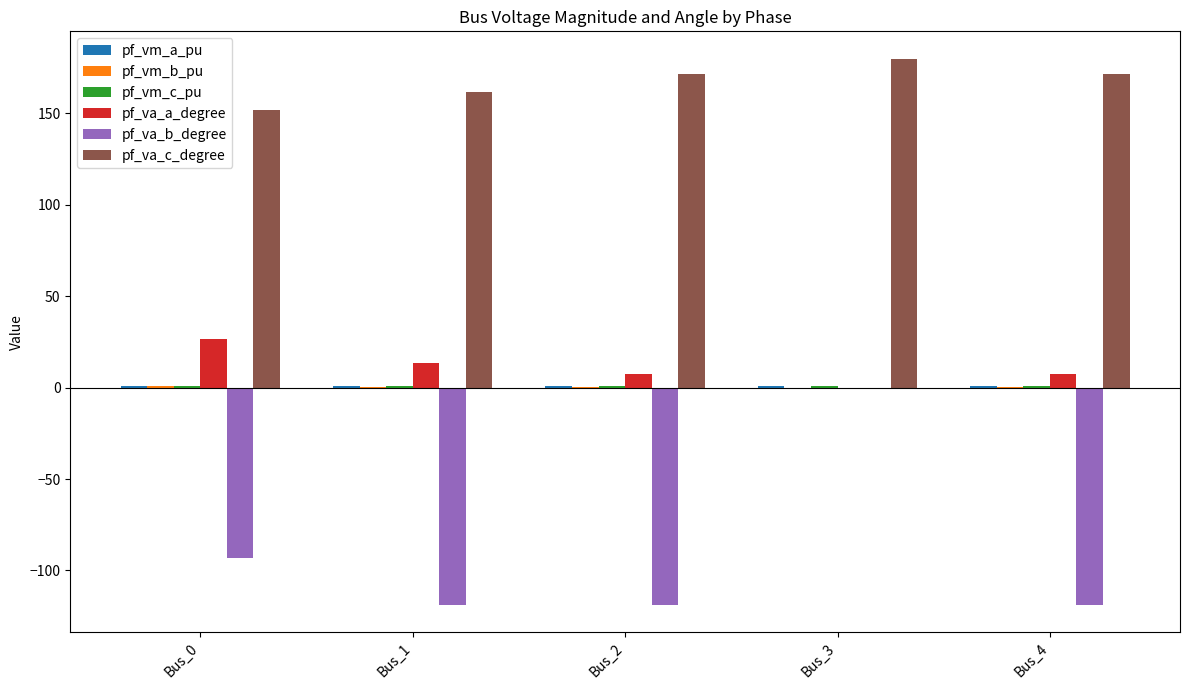

True or false: pf_va_c_degree has a value of 43.2 at Bus_0.

False